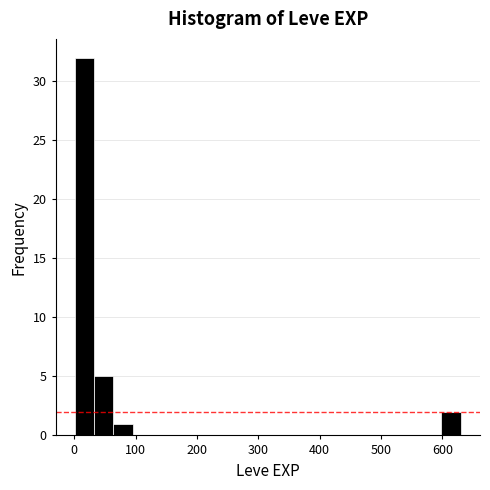

Read against the x-axis, roughly where is the centre of the tallest bar?

20